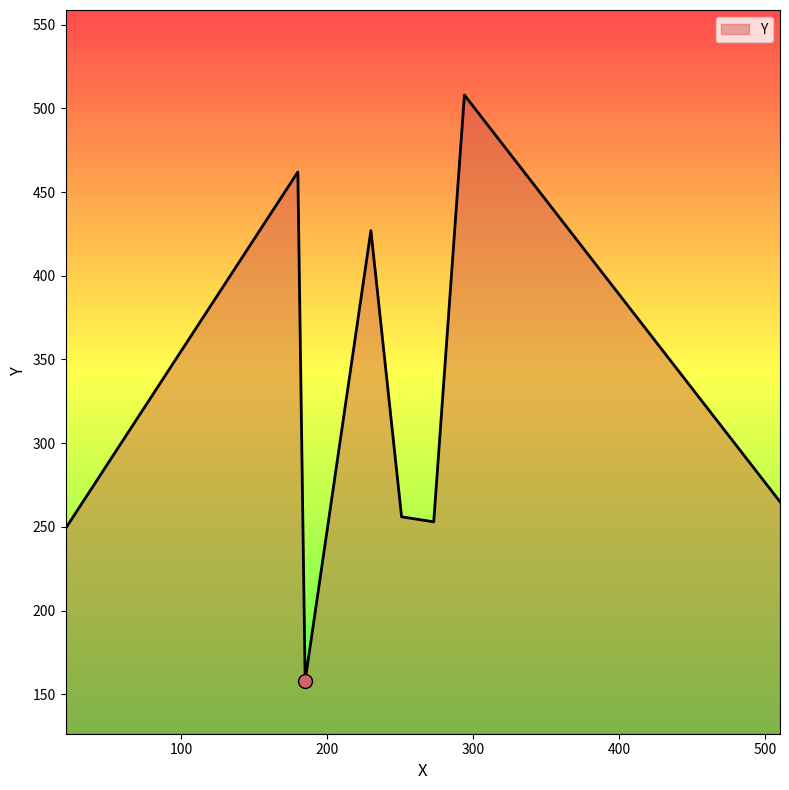

How many lines are shown in the chart?

1